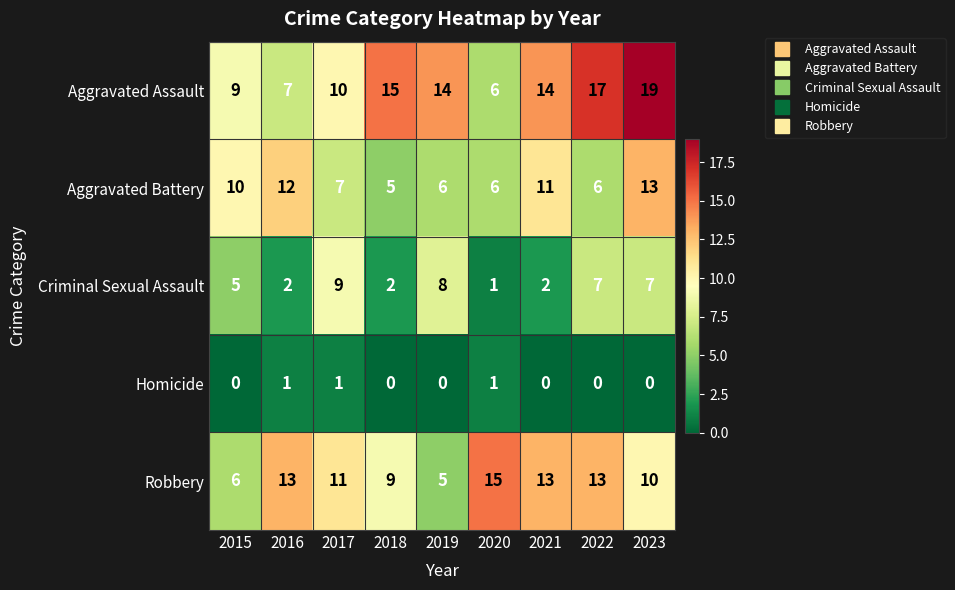

Is it true that Homicide equals -1 at 2022?

False